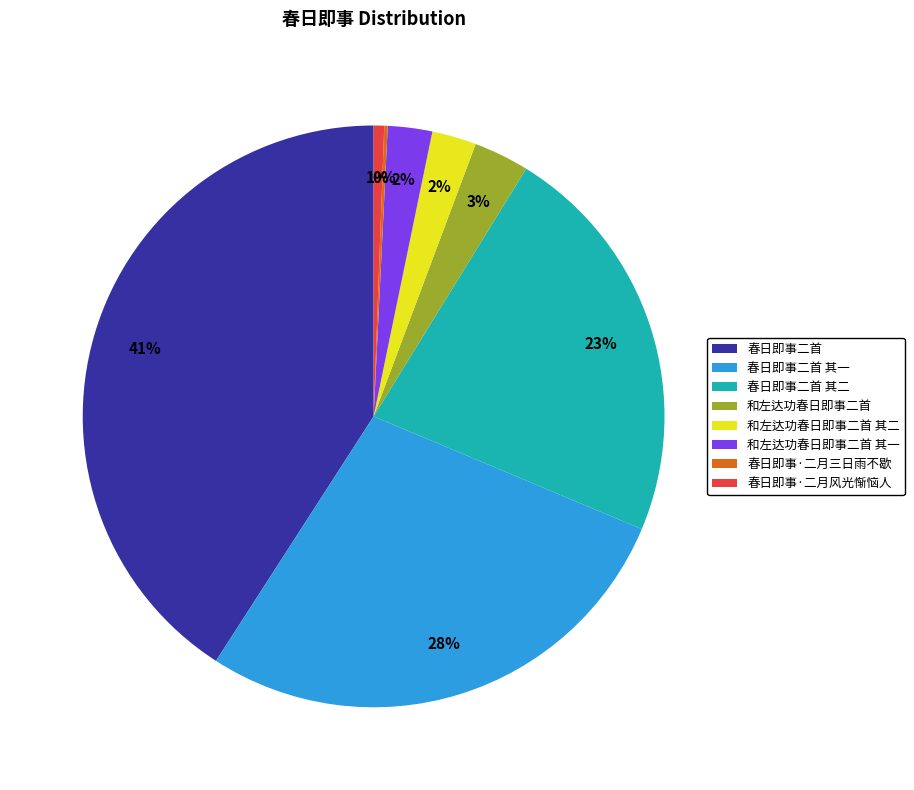

To the nearest percent, what is the average slice percentage?

12%